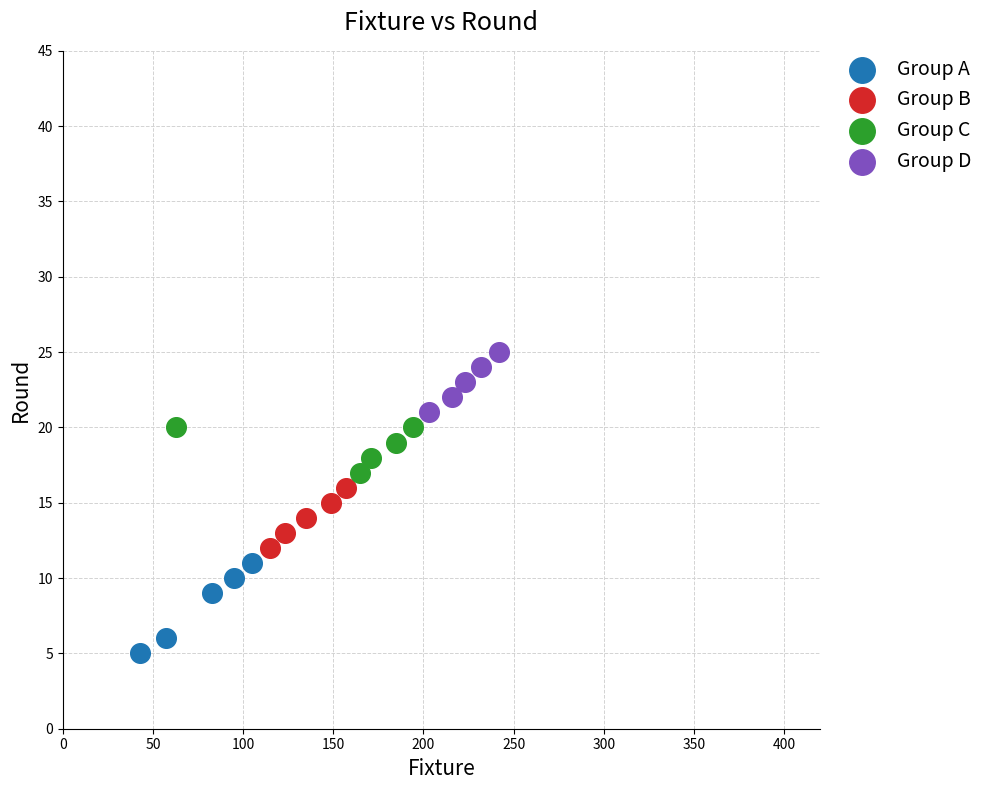

Which series reaches the minimum Y coordinate?

Group A